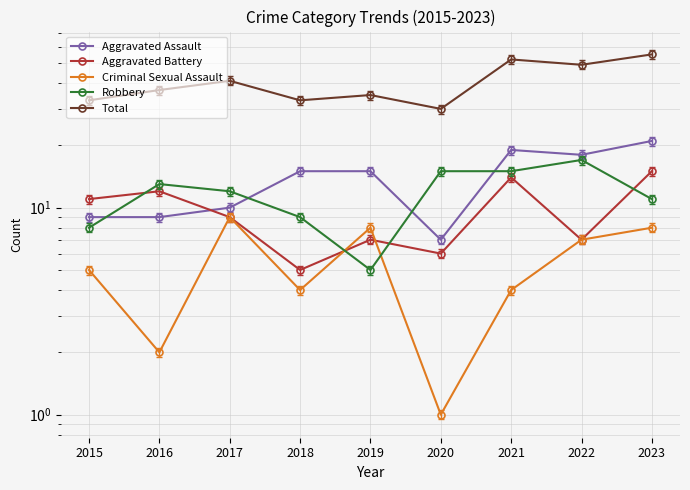

The value of Robbery at 2019 is 9. True or false?

False